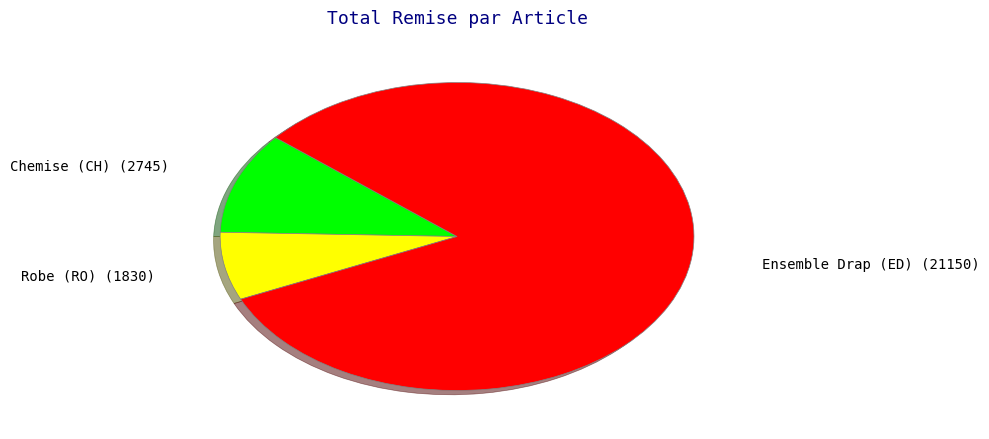

Which has a higher value, Chemise (CH) or Robe (RO)?

Chemise (CH)